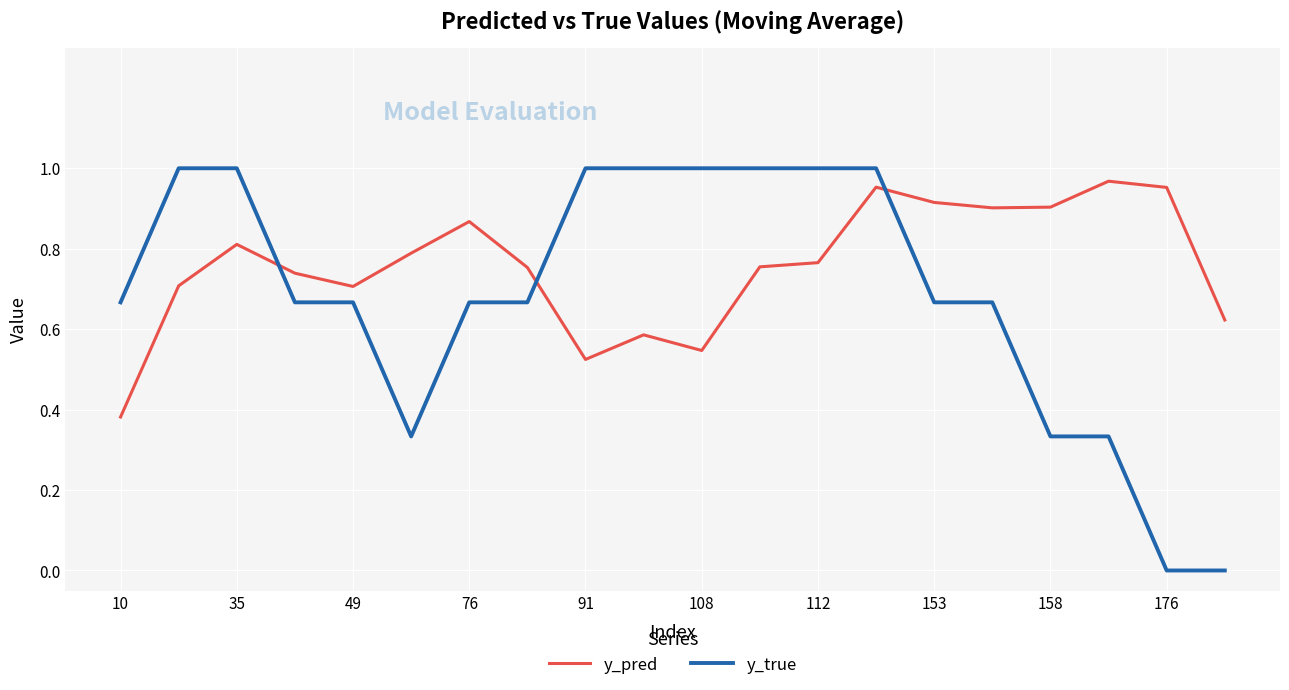

Which series has the largest total across all categories?

y_pred